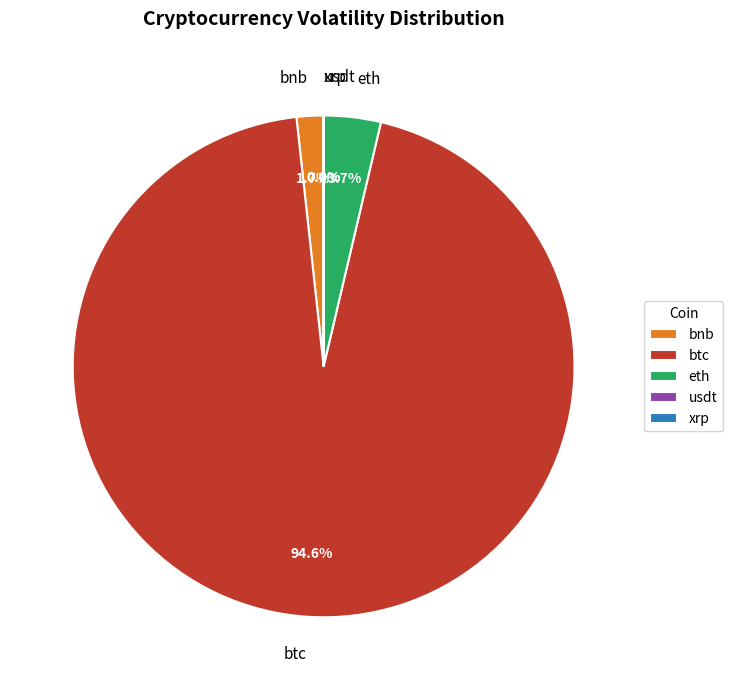

Which category accounts for the majority?

btc